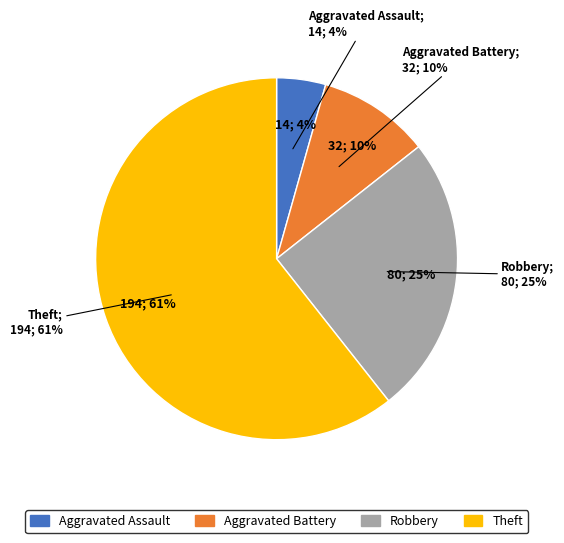

What is the total percentage of Aggravated Assault and Aggravated Battery?

14.4%